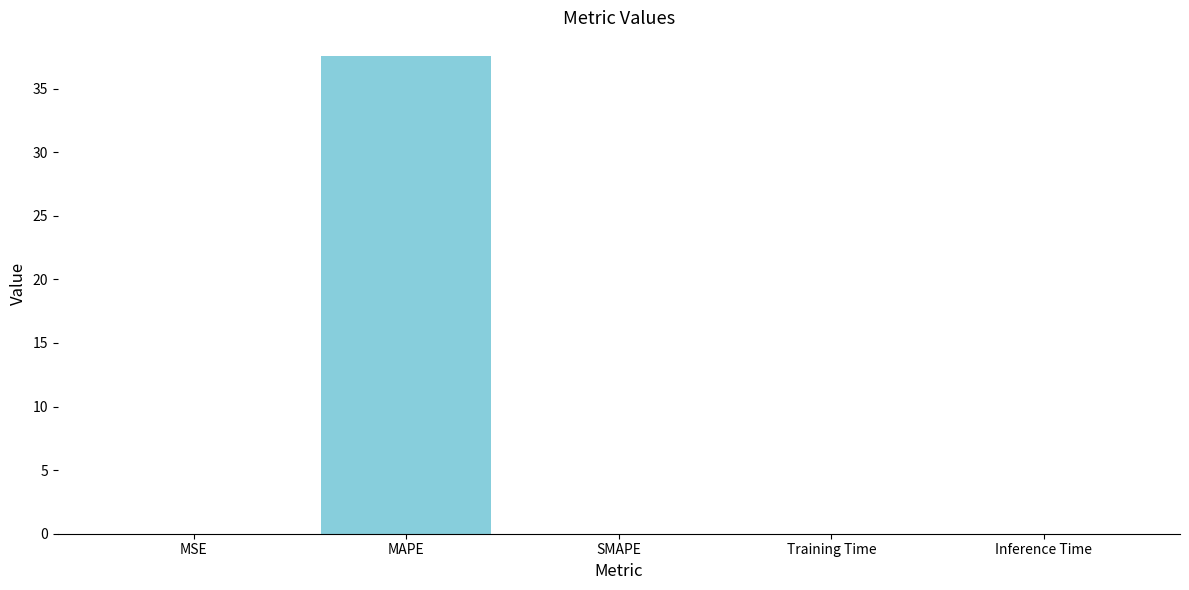

Are the bars horizontal?

No